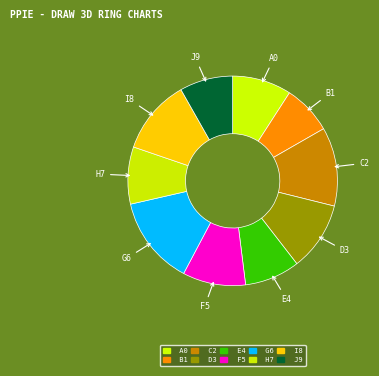

Count the number of slices in the pie.

10